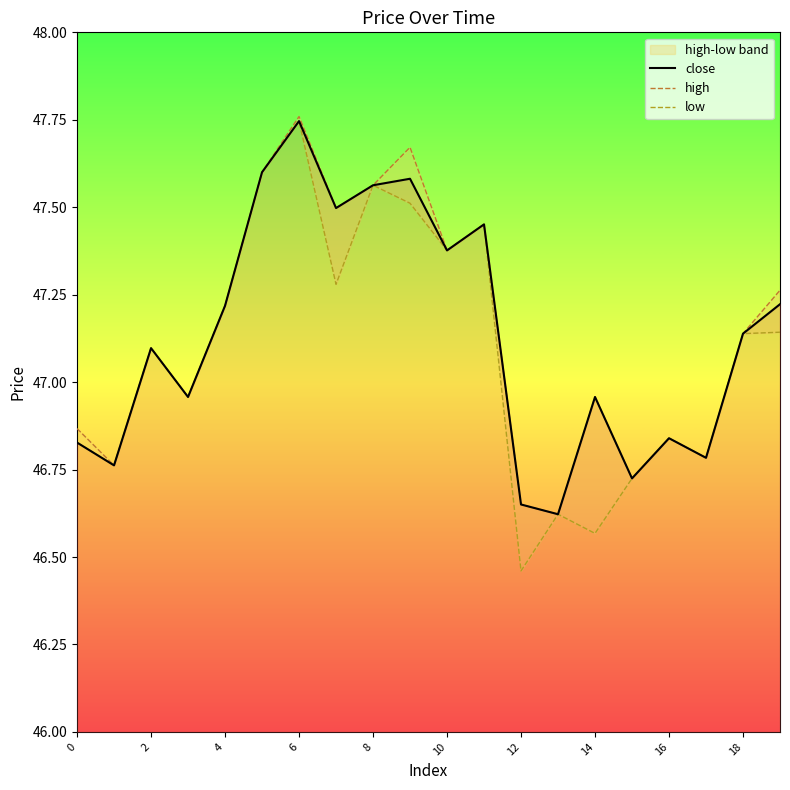

True or false: close has a value of 61.1 at 14.

False